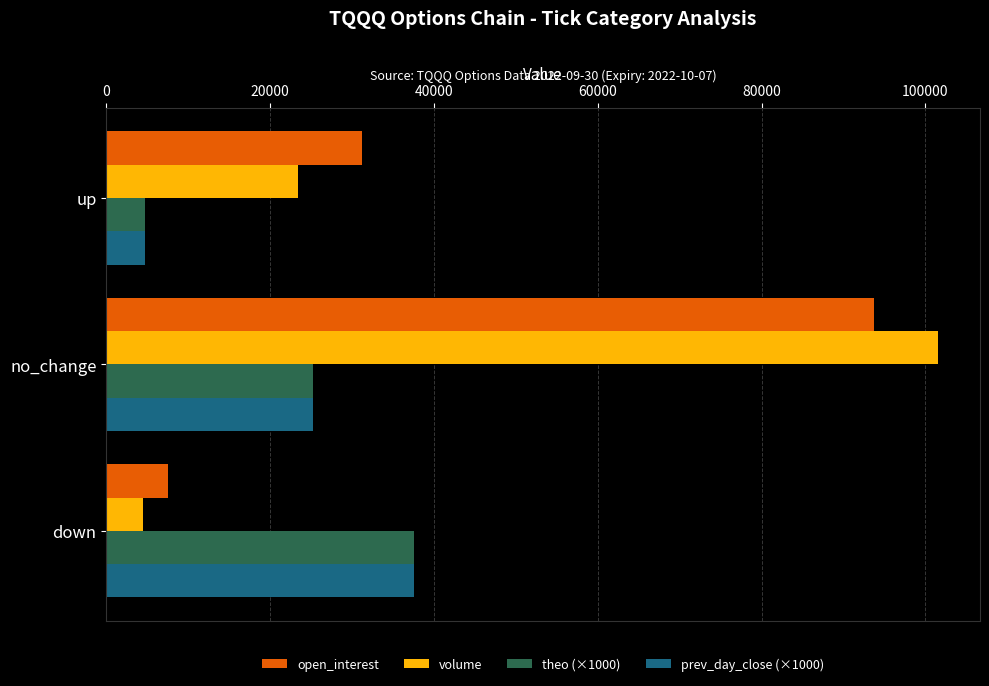

Which series has the widest spread of values?

volume